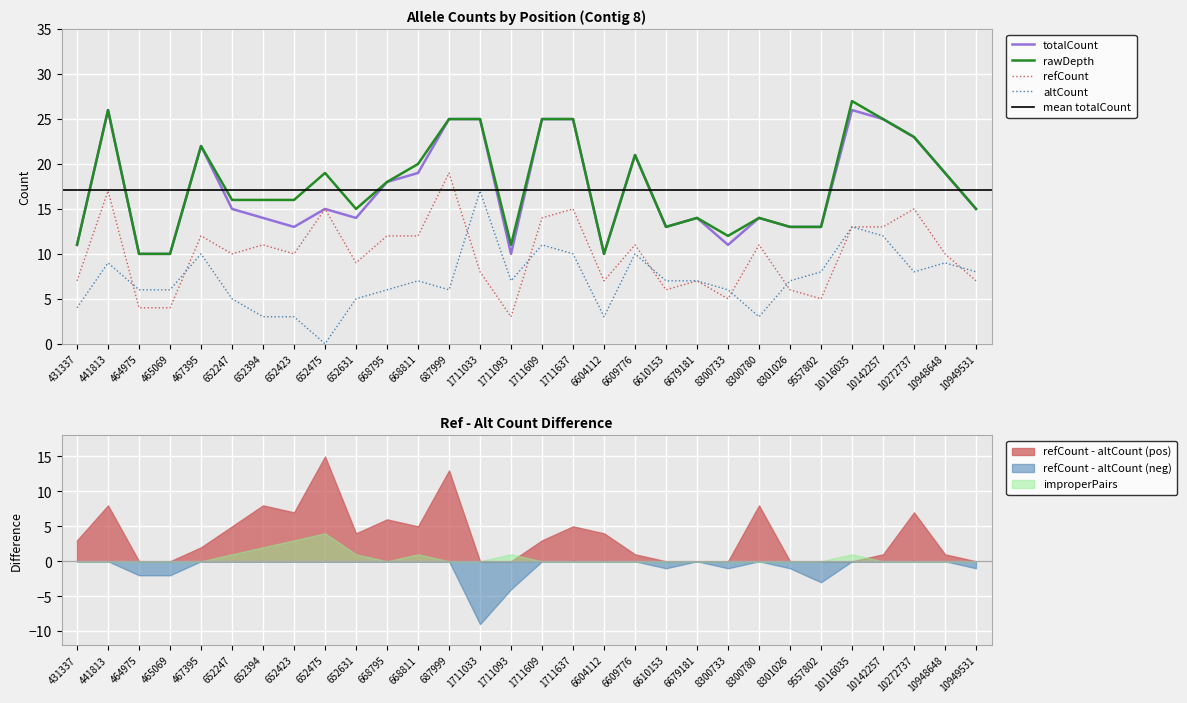

True or false: rawDepth and totalCount intersect in this chart.

False